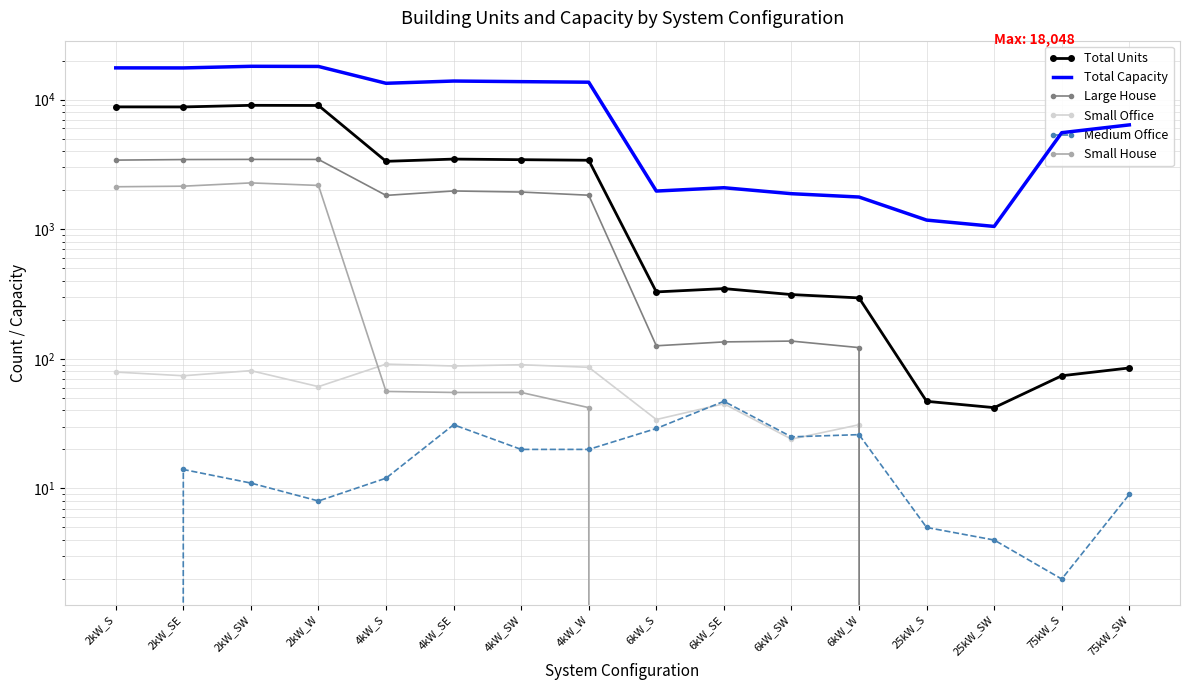

Which series has the largest total across all categories?

Total Capacity